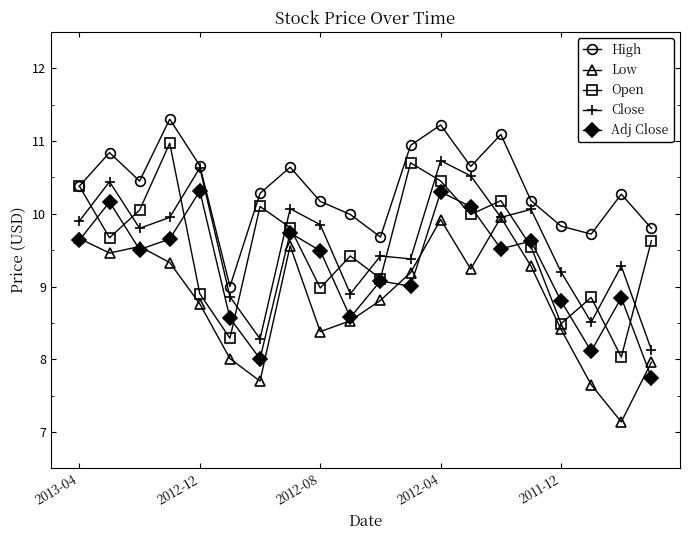

What is the value of the Open point at the 5th from the left?

8.9